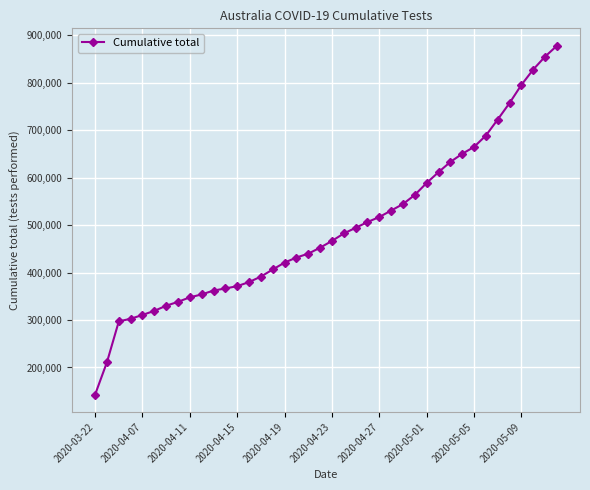

How many data points are less than 466659?

20